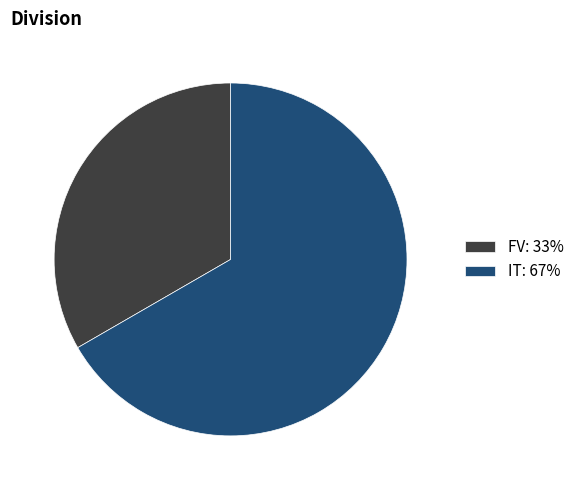

Is the sum of IT: 67% and FV: 33% greater than half?

Yes